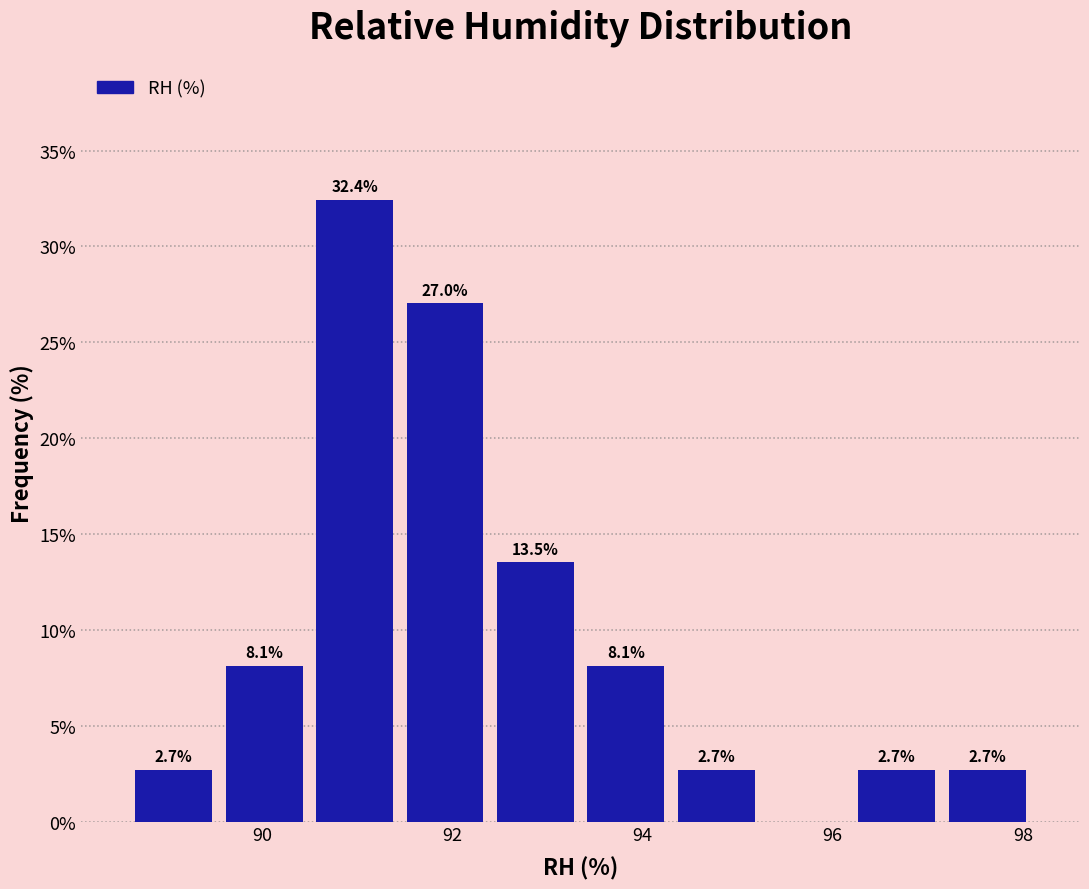

Over which range of the x-axis is the bar tallest?

90.50 to 91.45